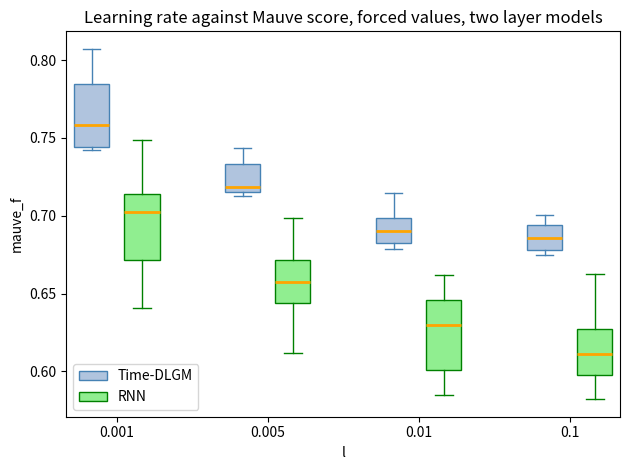

Where is the upper edge of the box for 0.005 (Time-DLGM) on the y-axis? The values are not printed on the chart, so give them approximately, as read against the axis.

0.735